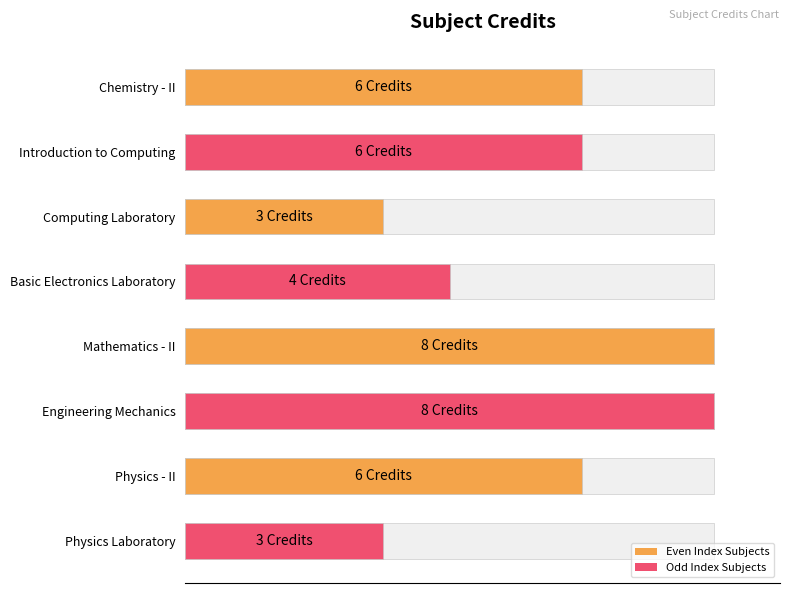

What is the greatest value displayed?

8